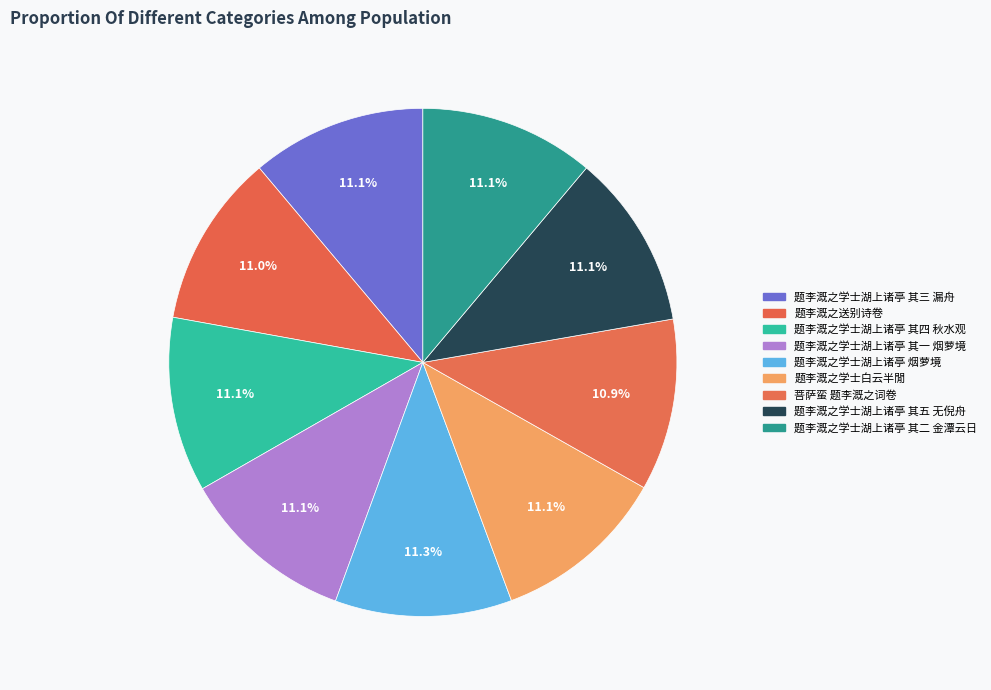

Count the number of slices in the pie.

9